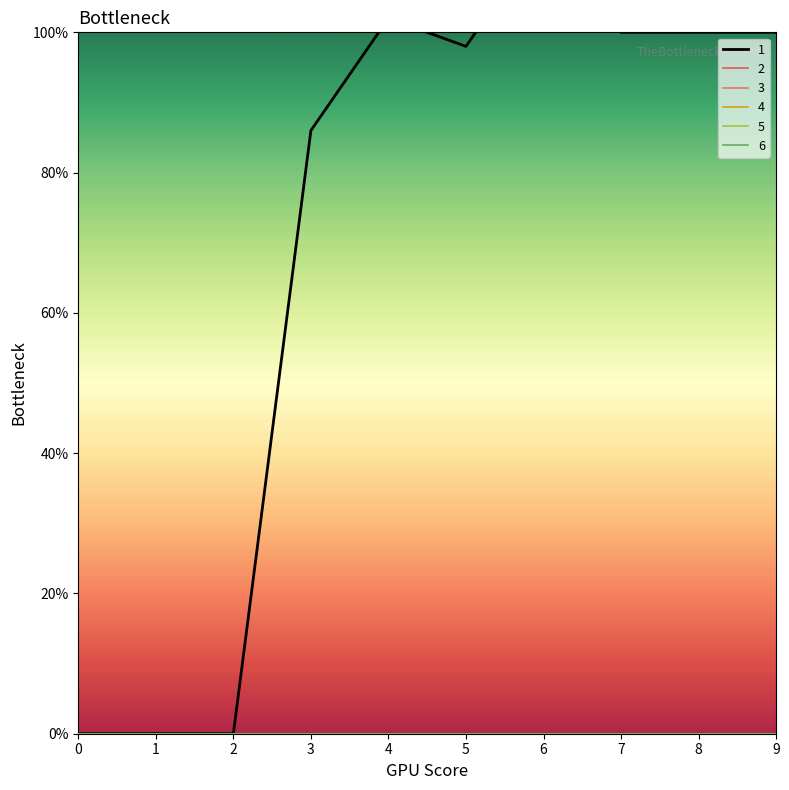

What is the spread (max minus min) of values at 9?

100